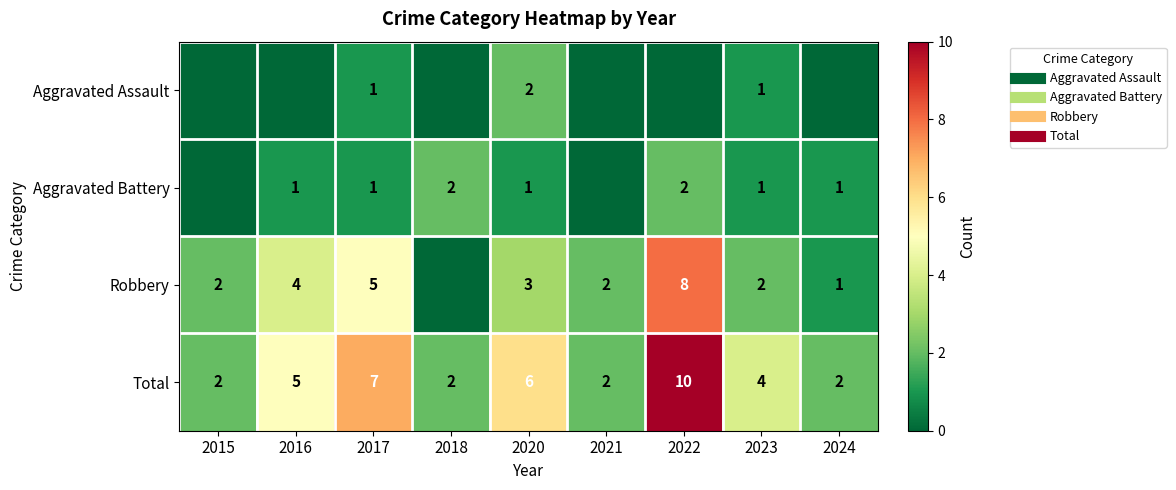

At 2024, list the series in order from largest to smallest.

Total, Aggravated Battery, Robbery, Aggravated Assault